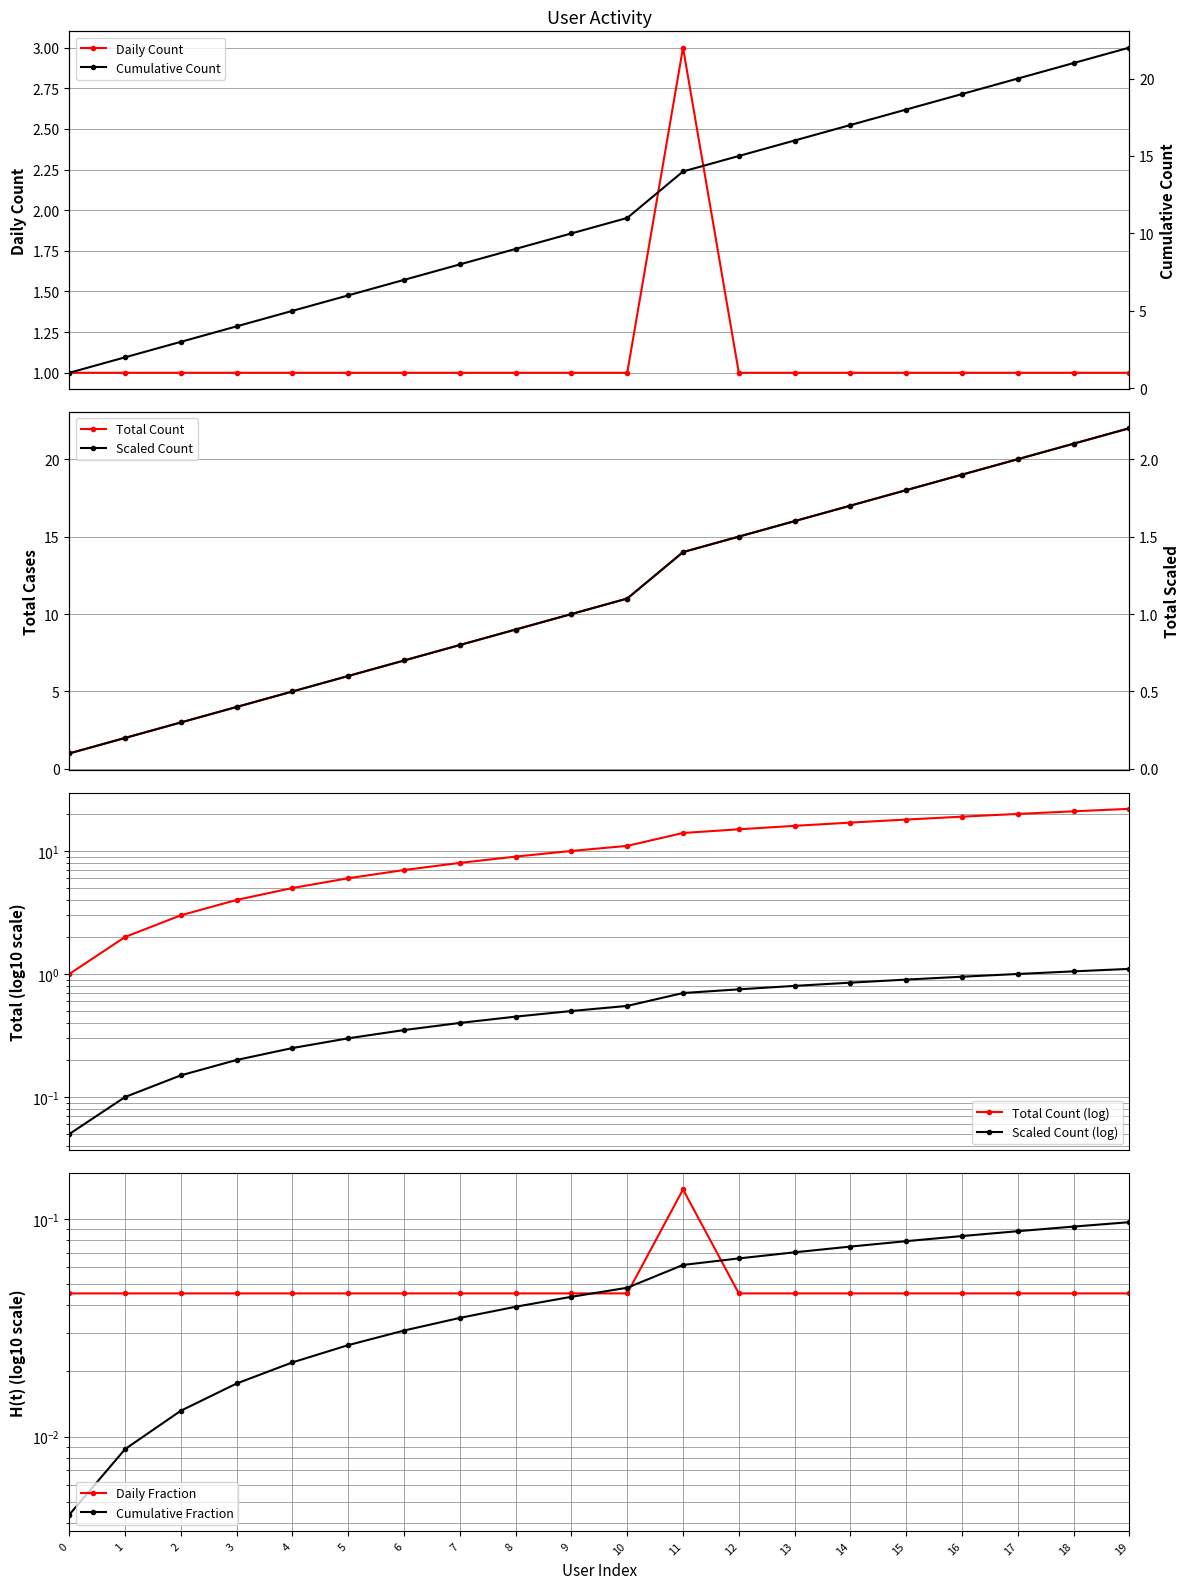

Which has a higher value, 14 or 0?

14